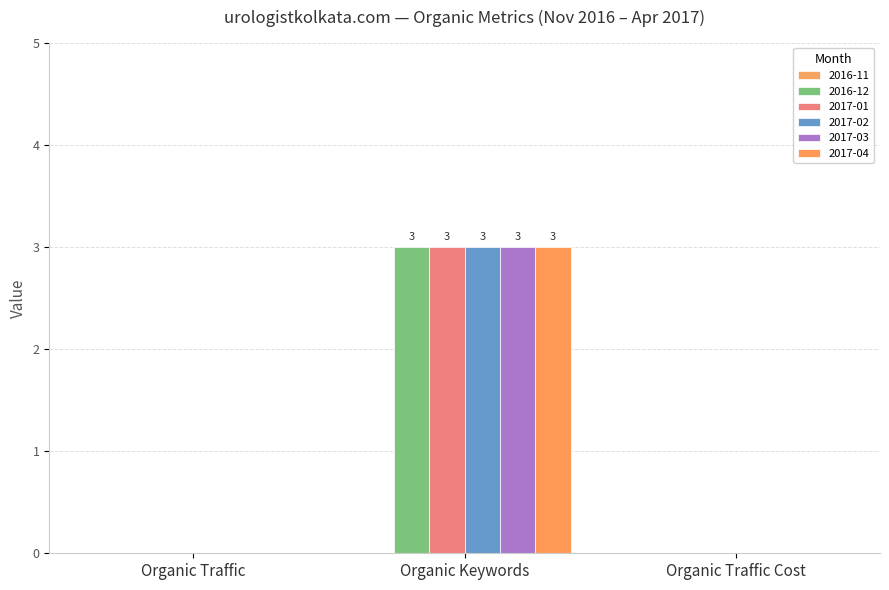

What is the label of the 2nd bar from the left?

2016-12